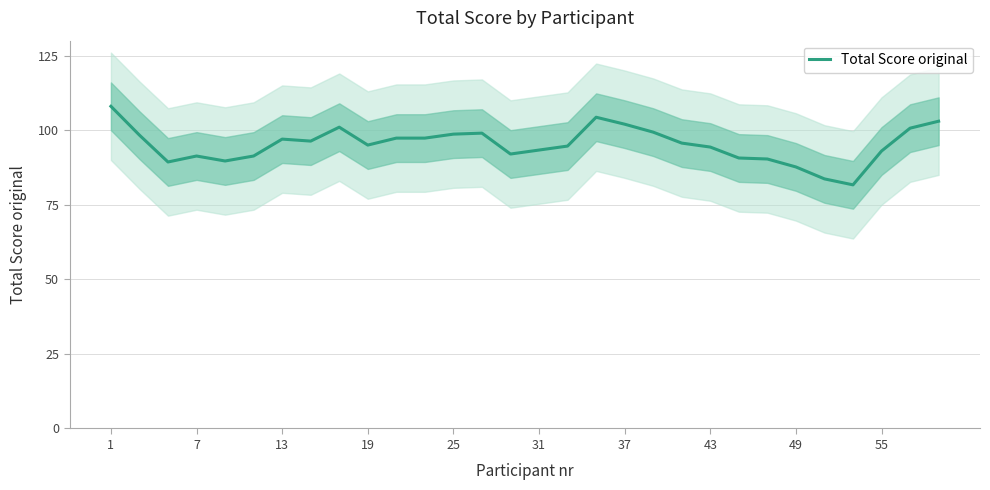

Is it true that Total Score original equals 97.0 at 13?

True